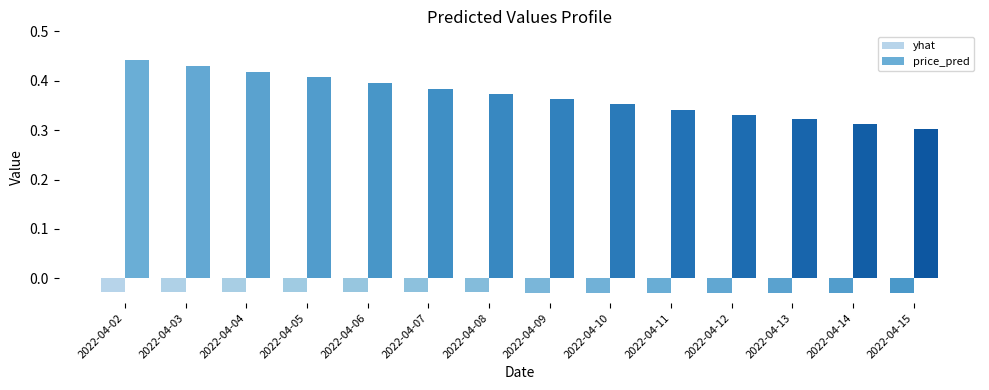

Count the number of data series in this chart.

2